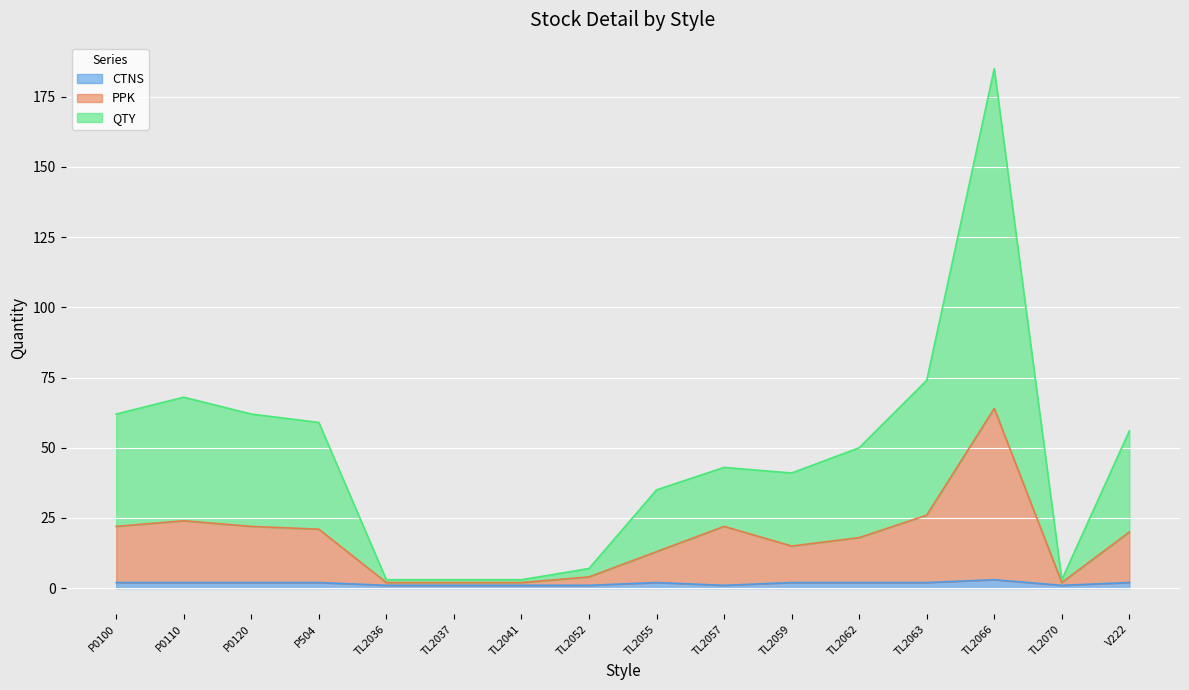

Reading right to left, list all the values displayed in this chart.

CTNS: 2	1	3	2	2	2	1	2	1	1	1	1	2	2	2	2
PPK: 20	2	64	26	18	15	22	13	4	2	2	2	21	22	24	22
QTY: 56	3	185	74	50	41	43	35	7	3	3	3	59	62	68	62